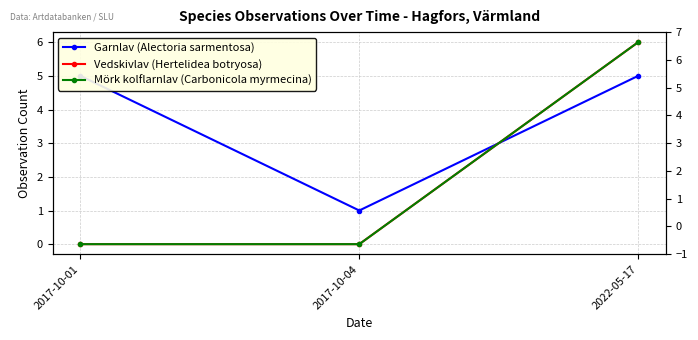

What position from the right is 2017-10-04?

2